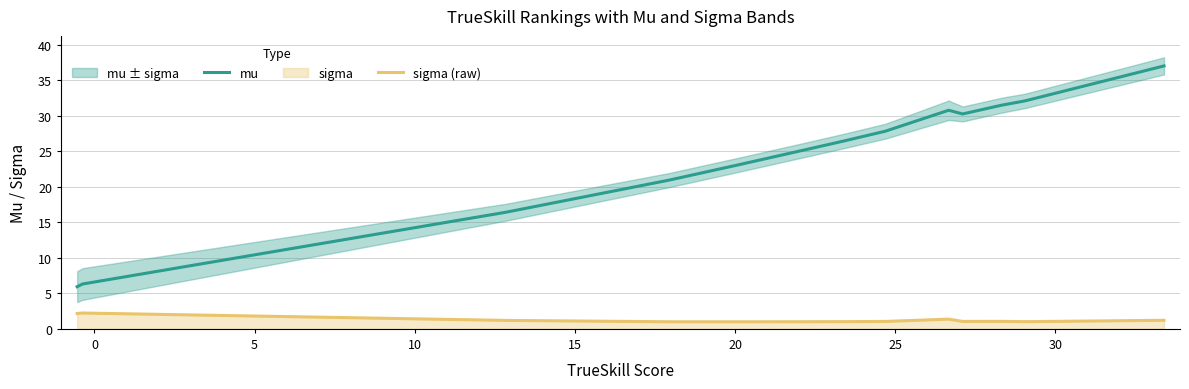

True or false: mu and sigma (raw) cross at least once.

False